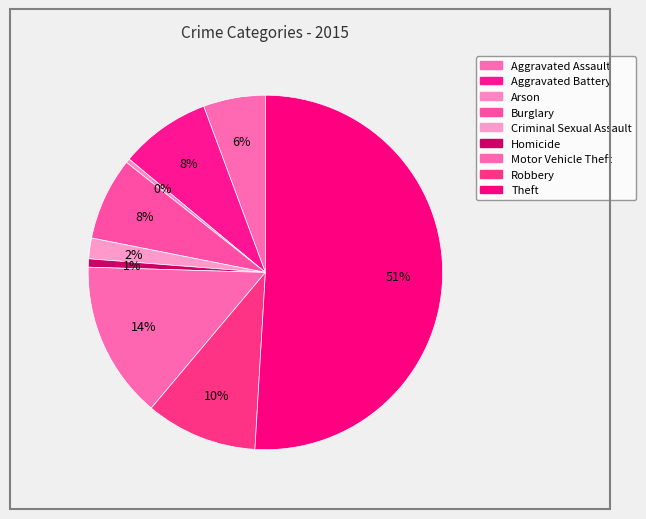

How much of the chart is everything except Aggravated Battery?

91.7%